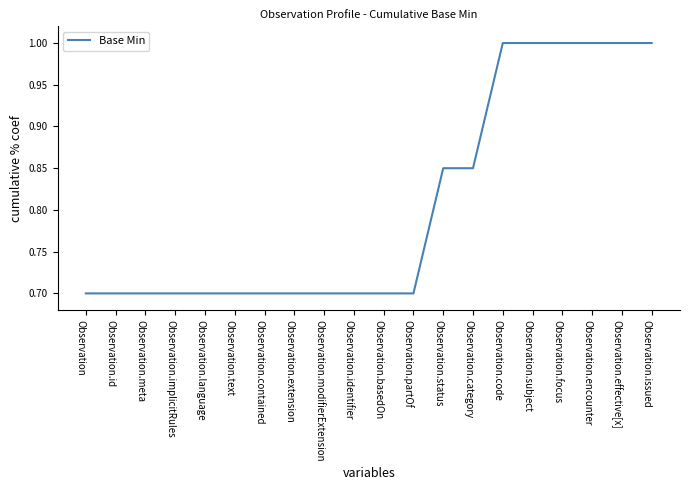

What is the sum of all values?

16.1